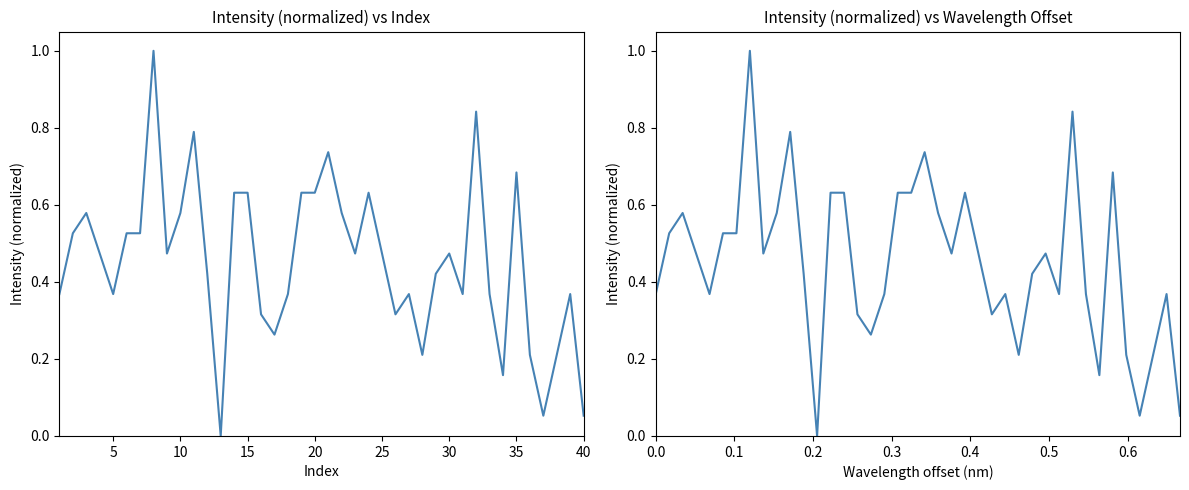

Is this an area chart (filled region under the line)?

No